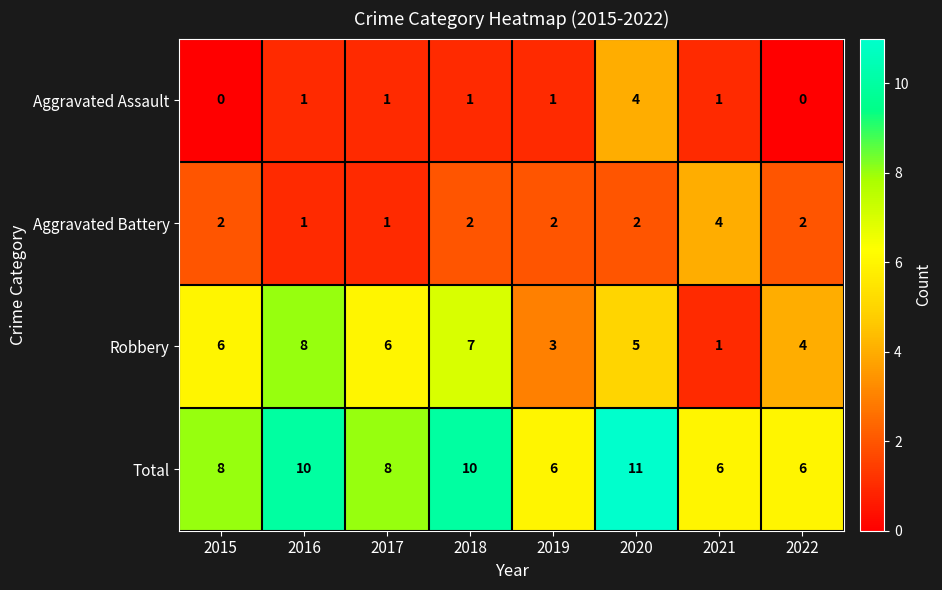

At which category does the chart reach its peak across all series?

2020